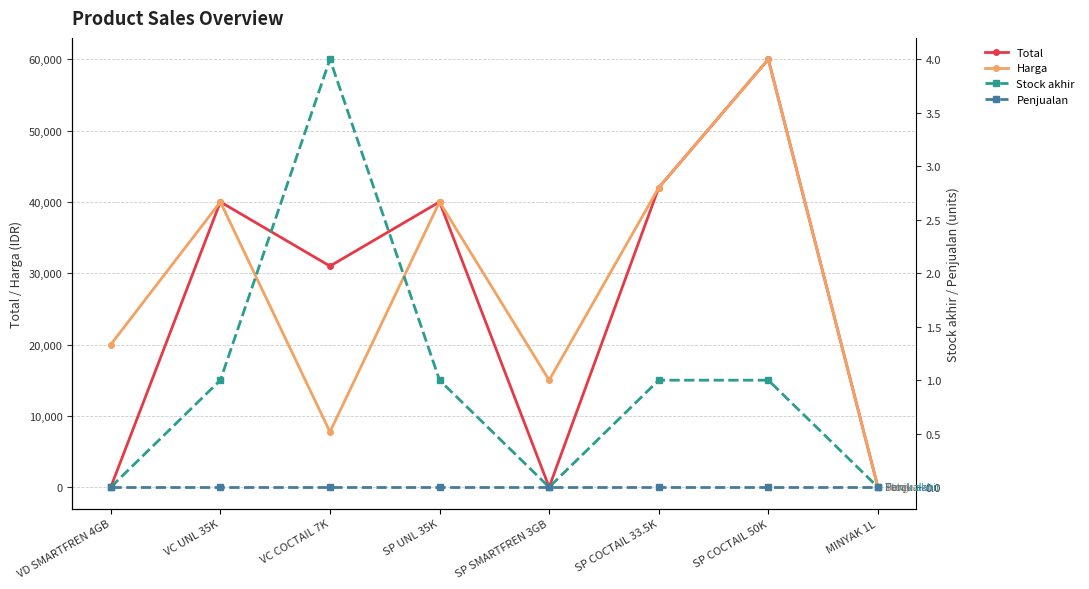

True or false: Stock akhir has more than 2 points higher than both neighbors.

False